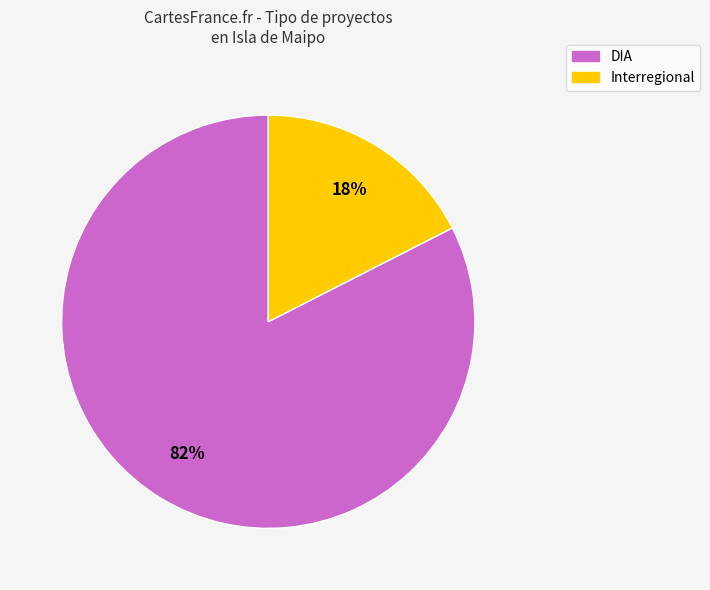

To the nearest percent, what is the combined percentage of Interregional and DIA?

100%